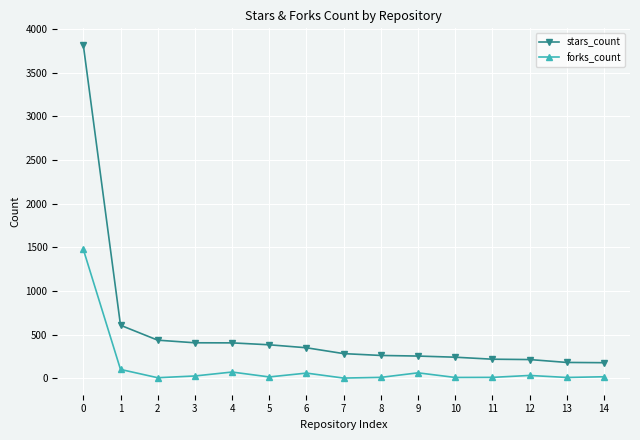

What is the average value of the stars_count series?

550